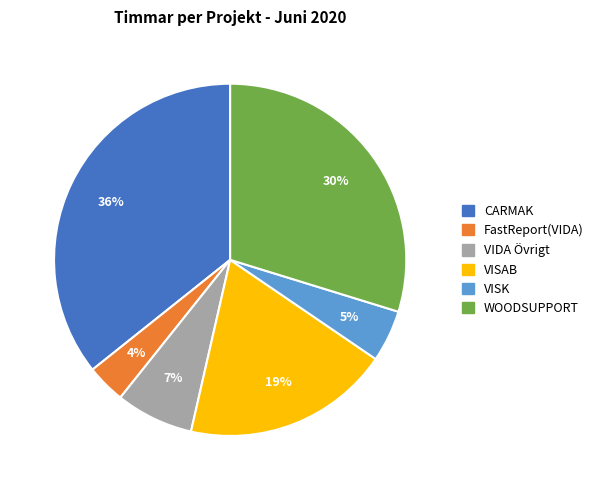

True or false: VISAB accounts for 19% of the total.

True